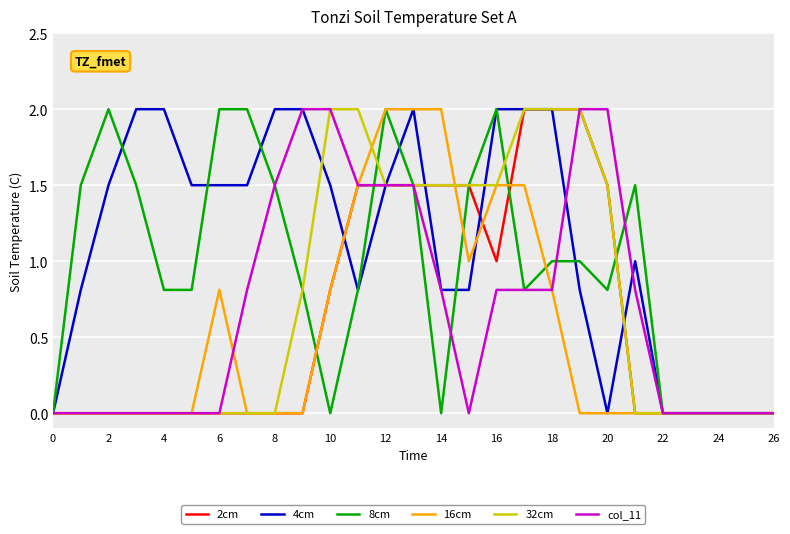

What is the greatest value displayed?

2.0